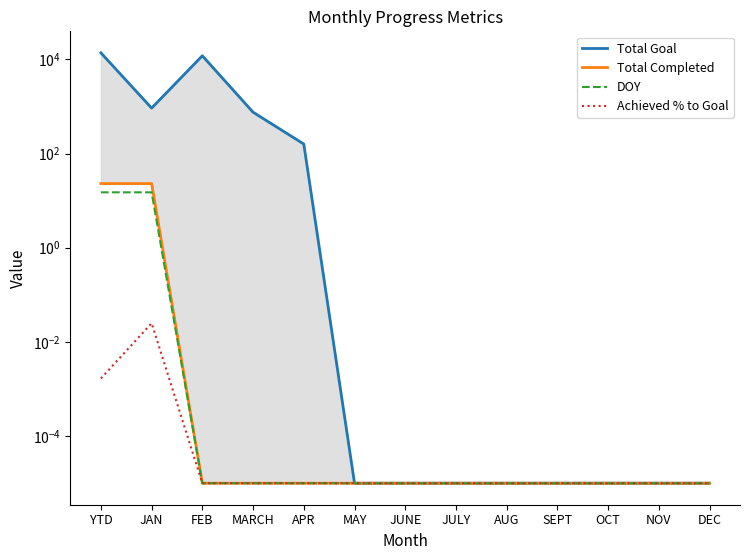

What are all the series names shown in the legend?

Total Goal, Total Completed, DOY, Achieved % to Goal